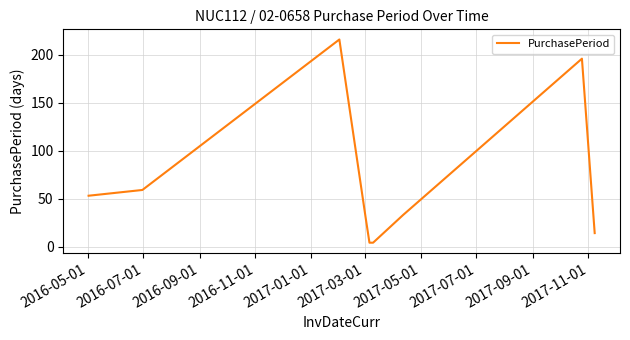

What is the maximum value shown in the chart?

216